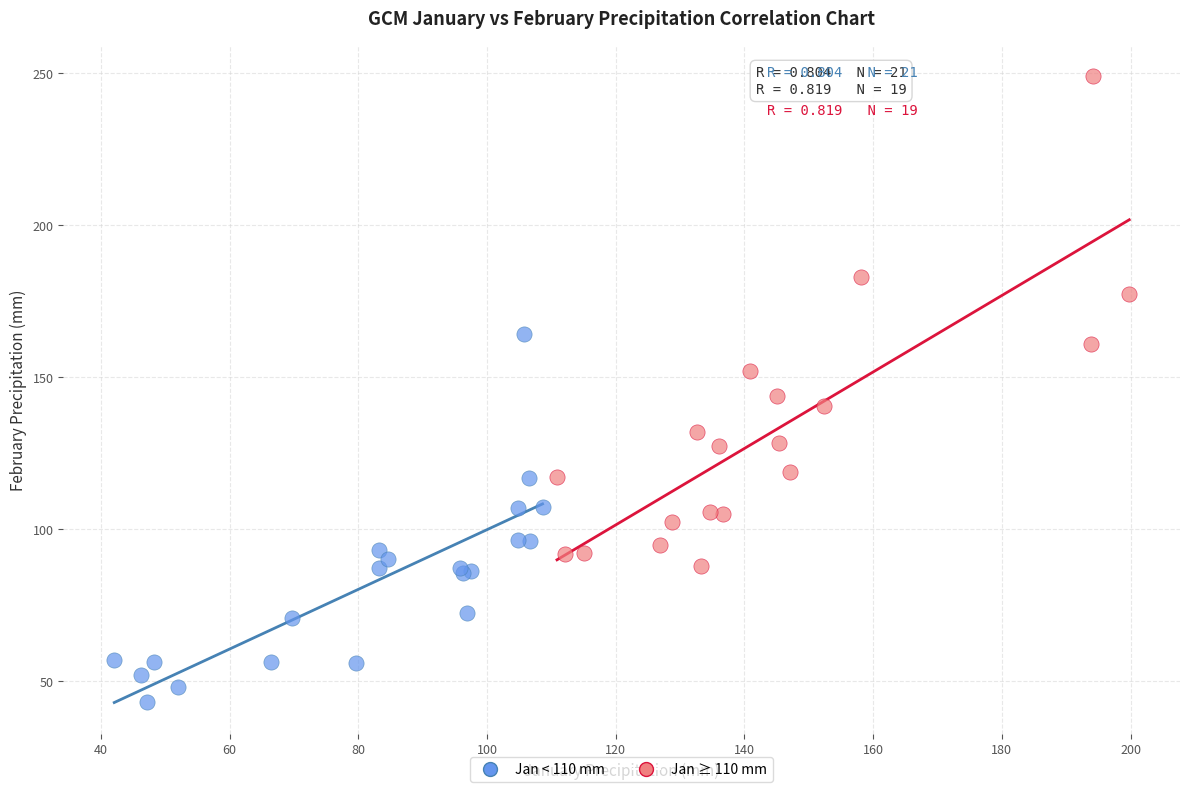

Which series has the widest spread of Y values?

Jan ≥ 110 mm